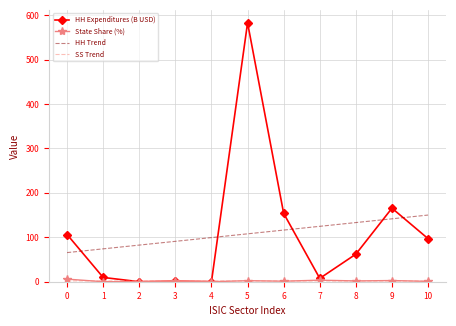

The value of HH Expenditures (B USD) at 9 is 218.9. True or false?

False